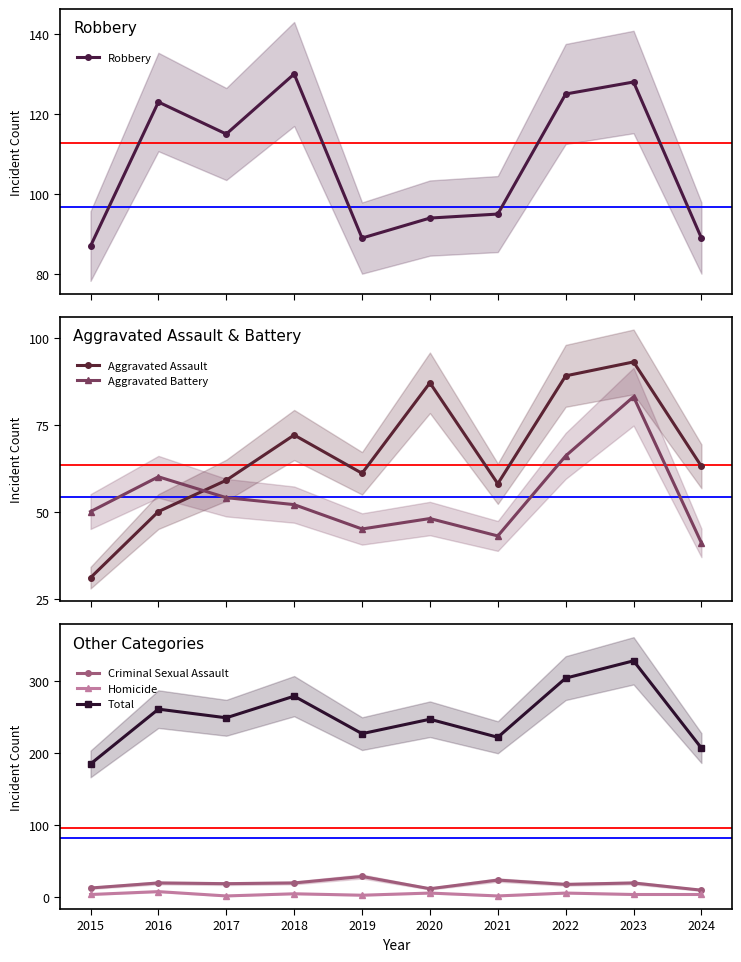

True or false: Robbery and Homicide cross at least once.

False